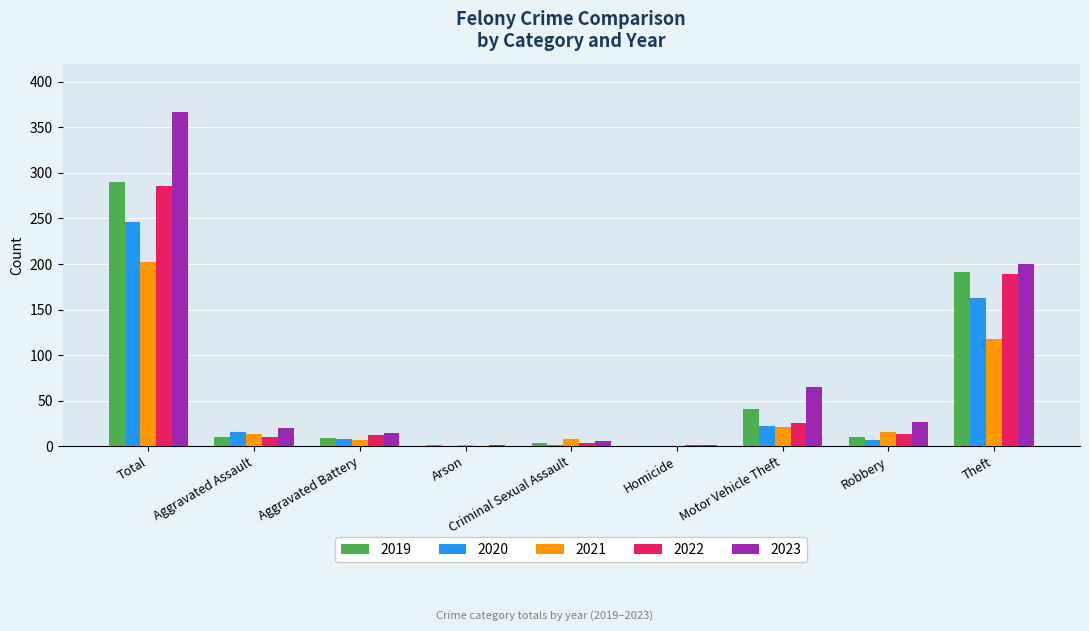

Is it true that 2020 equals 16 at Aggravated Assault?

True